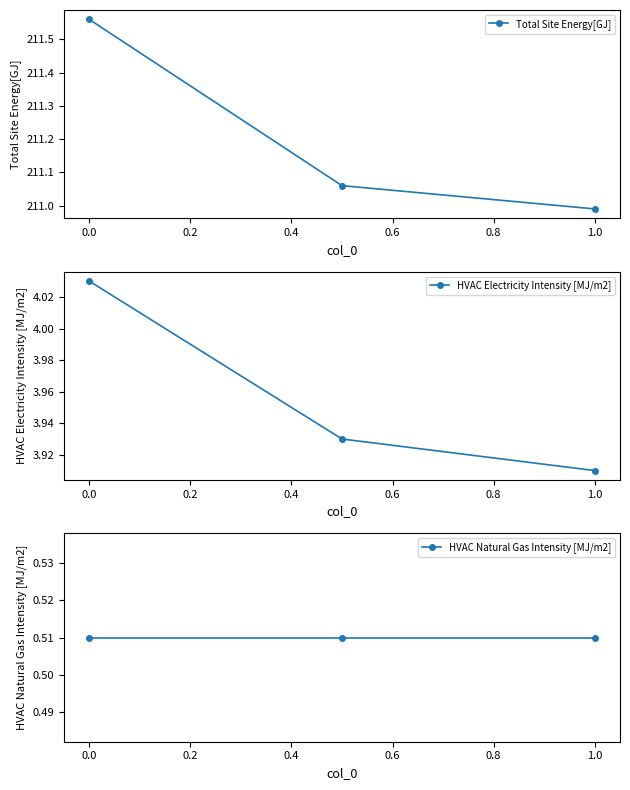

The value of HVAC Electricity Intensity [MJ/m2] at 1.0 is 5.6. True or false?

False